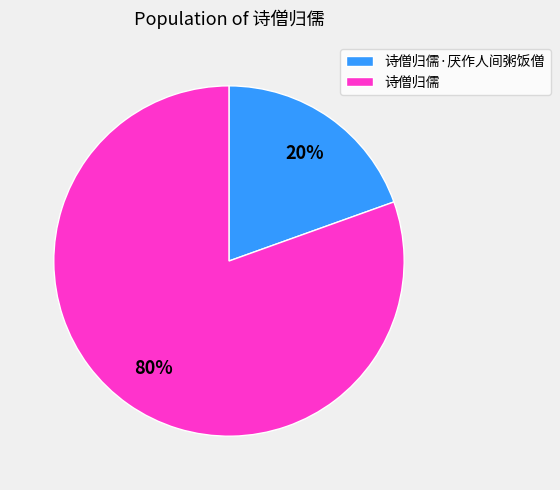

Is it true that 诗僧归儒·厌作人间粥饭僧 is 20% of the pie?

True